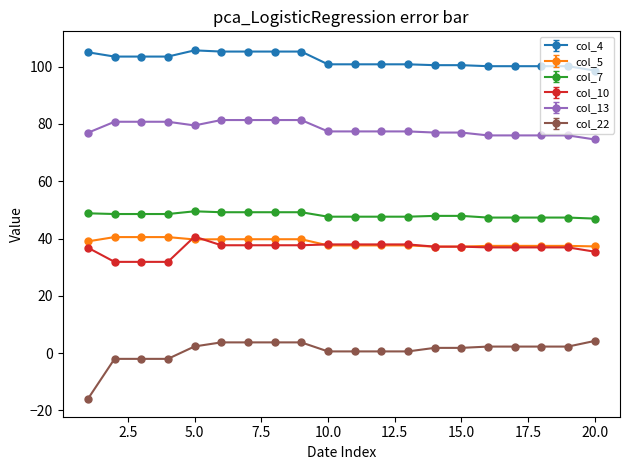

True or false: col_7 has more than 0 interior local peaks.

True